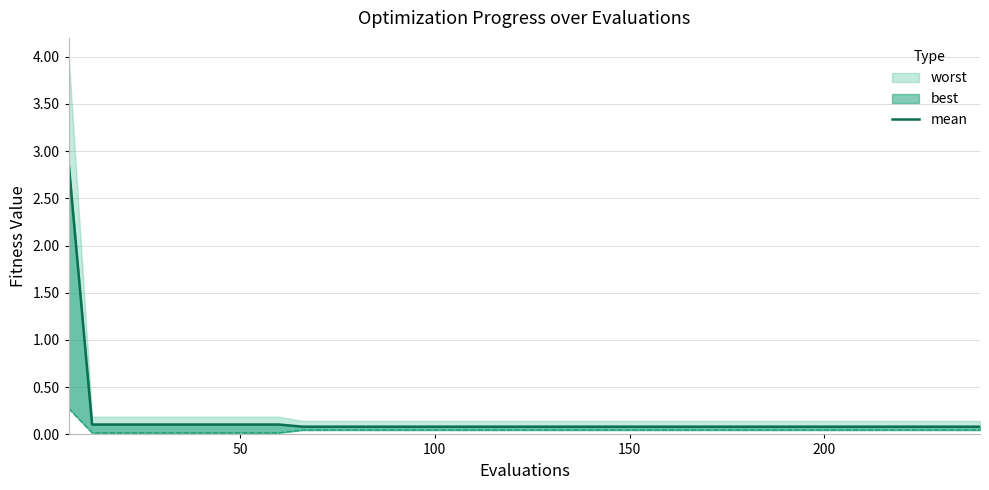

What is the value of the 3rd point from the left?

0.1